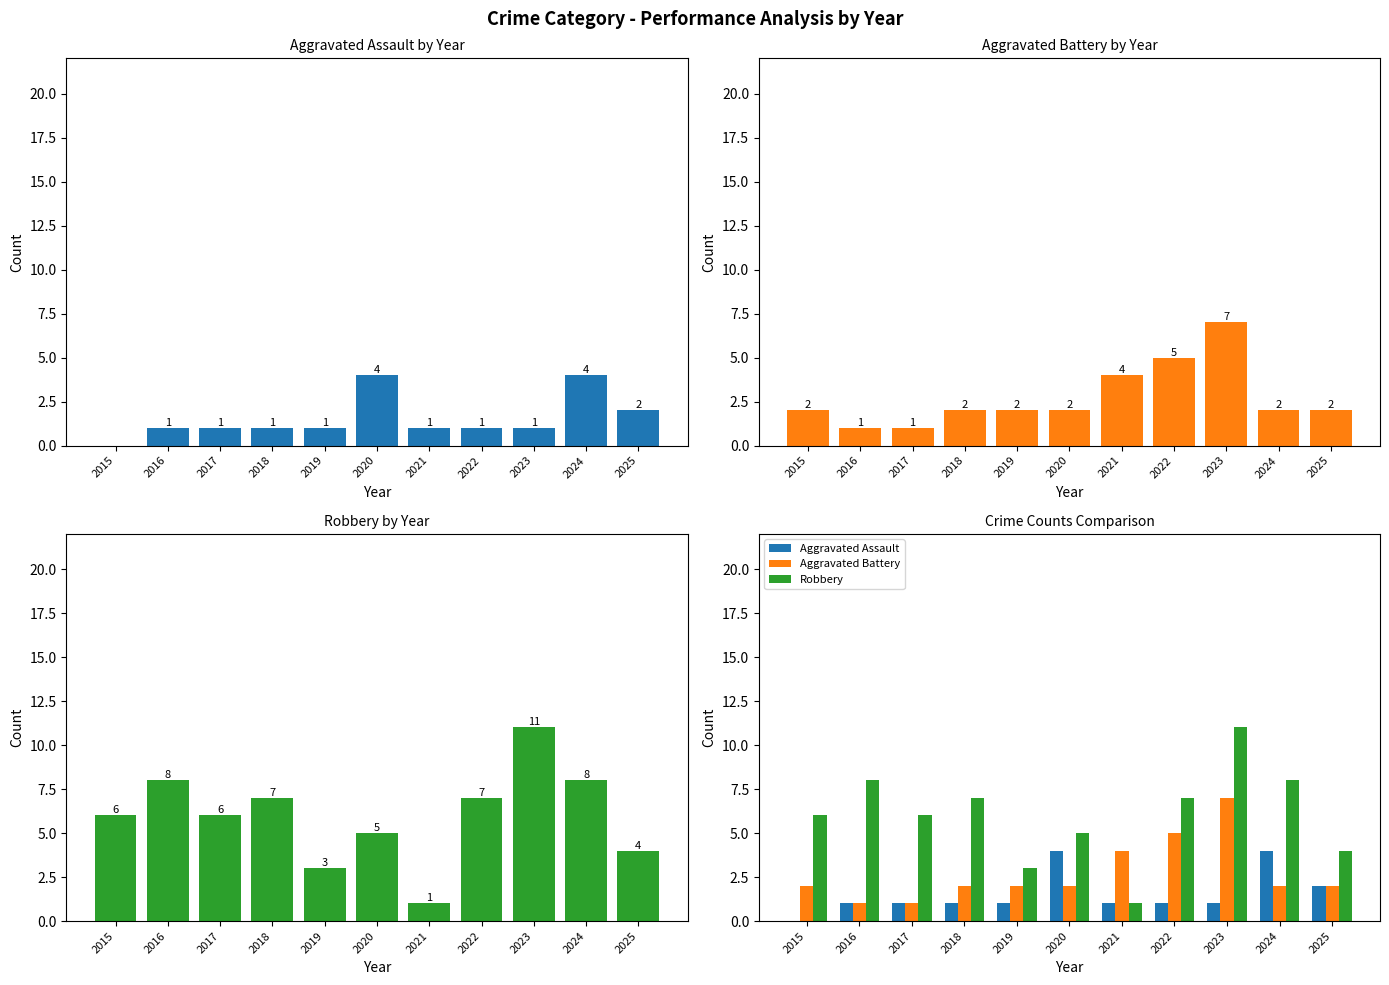

What is the sum of all Aggravated Battery values?

30